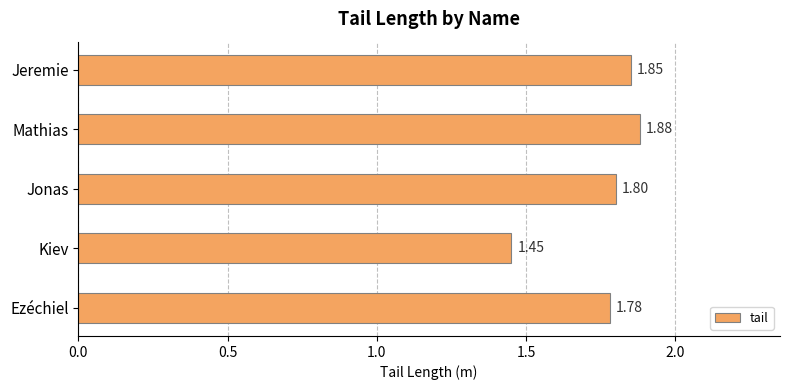

Approximately how many times larger is the value at Jeremie compared to Jonas?

1.0